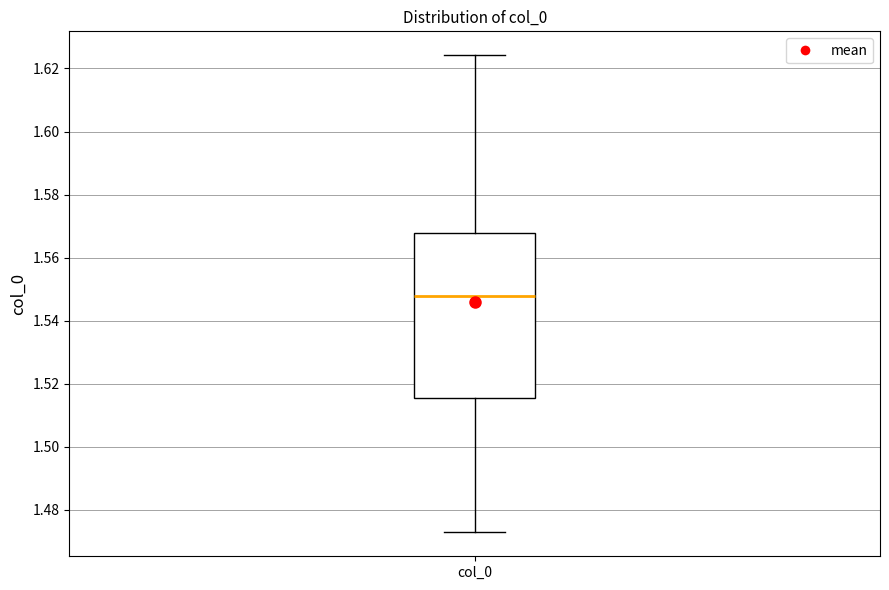

Read this box plot against the y-axis: the position of the median line, the range covered by the box, and the ends of both whiskers. The values are not printed on the chart, so give them approximately, as read against the axis.

median 1.548, box 1.516 to 1.568, whiskers 1.472 to 1.624